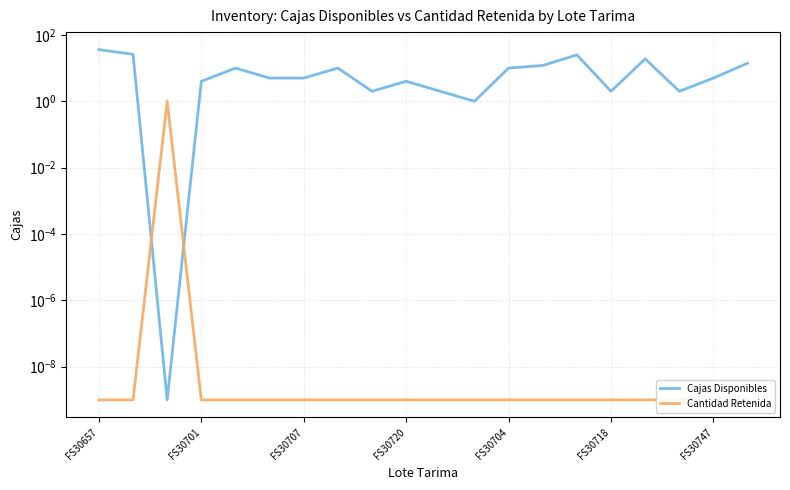

Which series has the largest range (max minus min)?

Cajas Disponibles